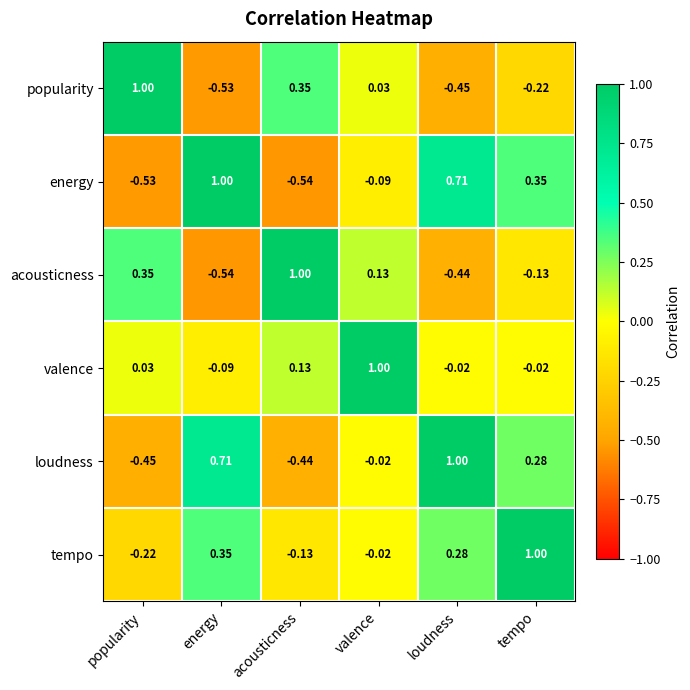

What is the difference between the highest and lowest values at tempo?

1.2